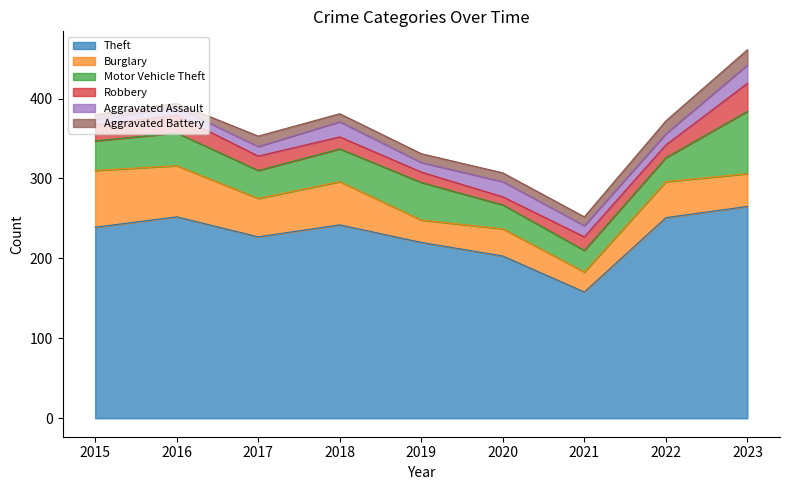

What is the lowest value of the Aggravated Battery series?

5